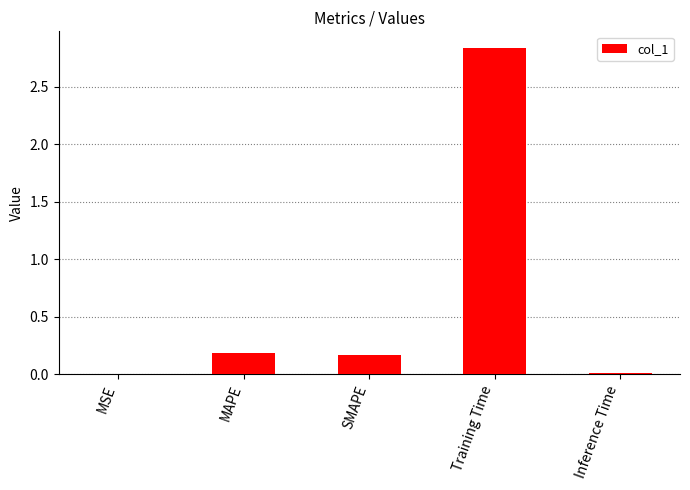

What is the sum of all values?

3.2